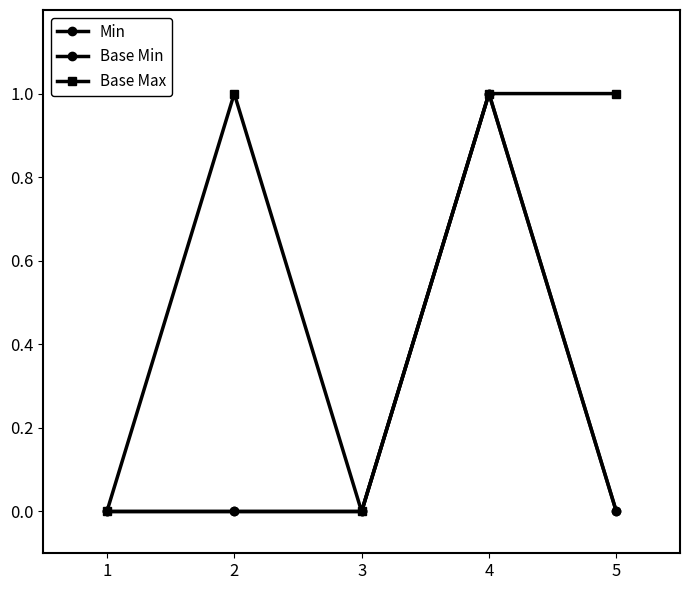

At how many categories does at least one series exceed 0?

3